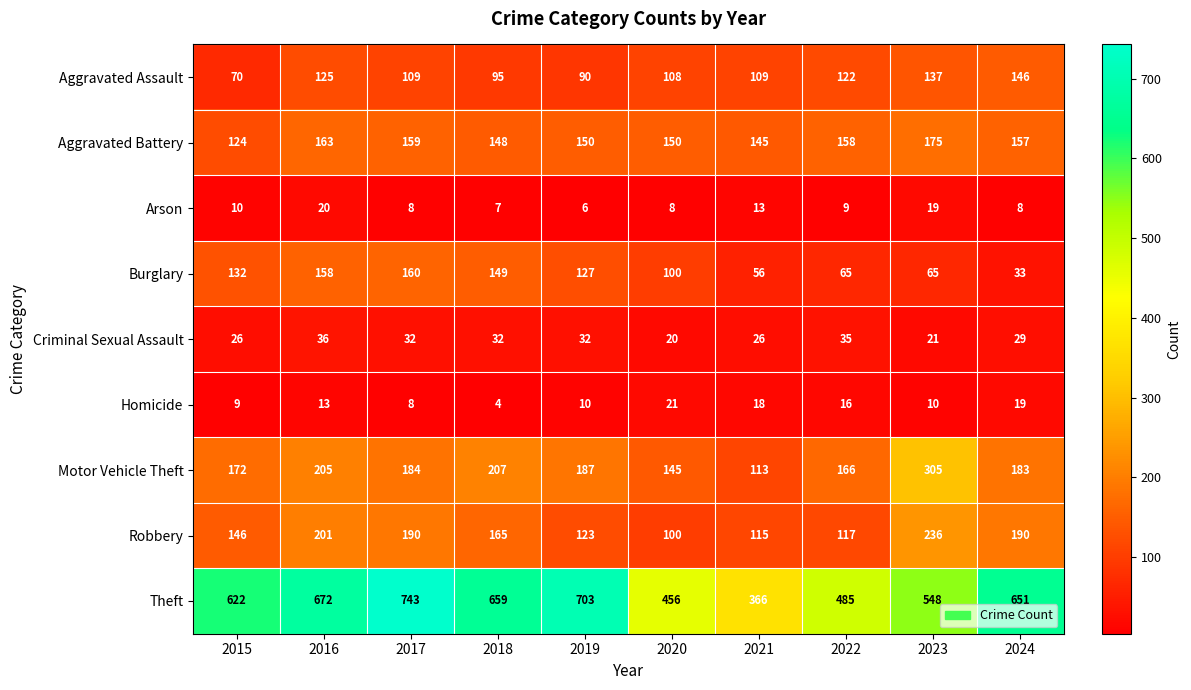

Which series changed the most between 2017 and 2023?

Theft